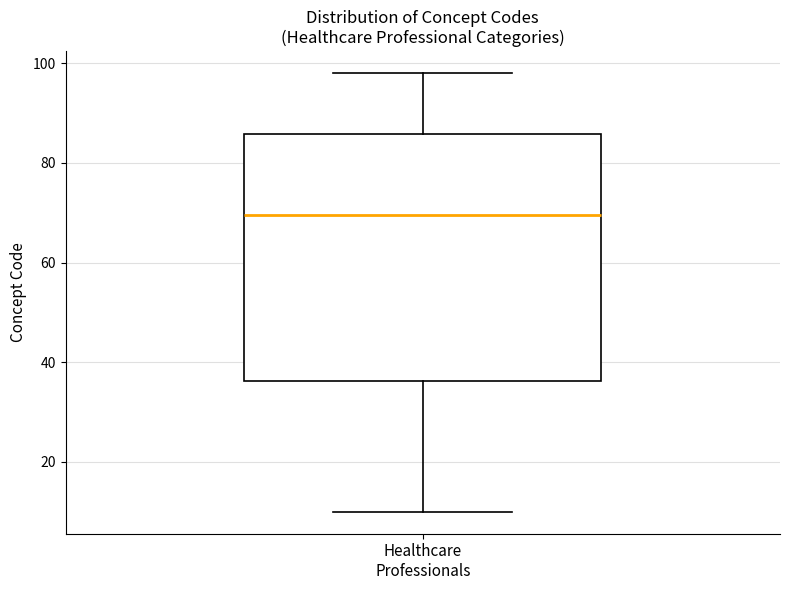

Read this box plot against the y-axis: the position of the median line, the range covered by the box, and the ends of both whiskers. The values are not printed on the chart, so give them approximately, as read against the axis.

median 70, box 36 to 86, whiskers 10 to 98